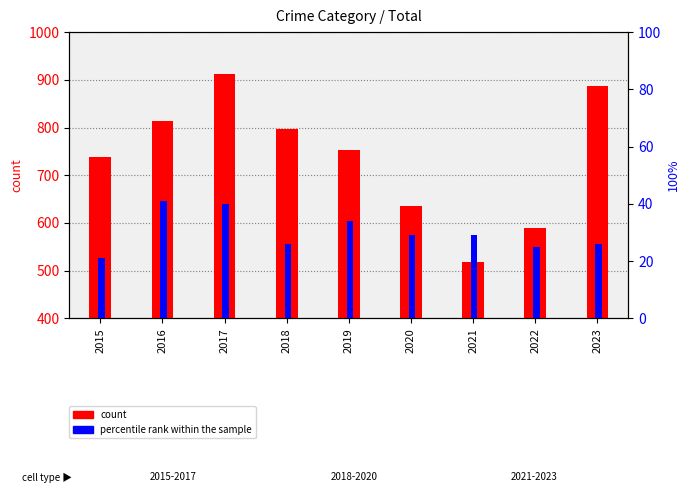

The count series shows 1336 at 2018. True or false?

False